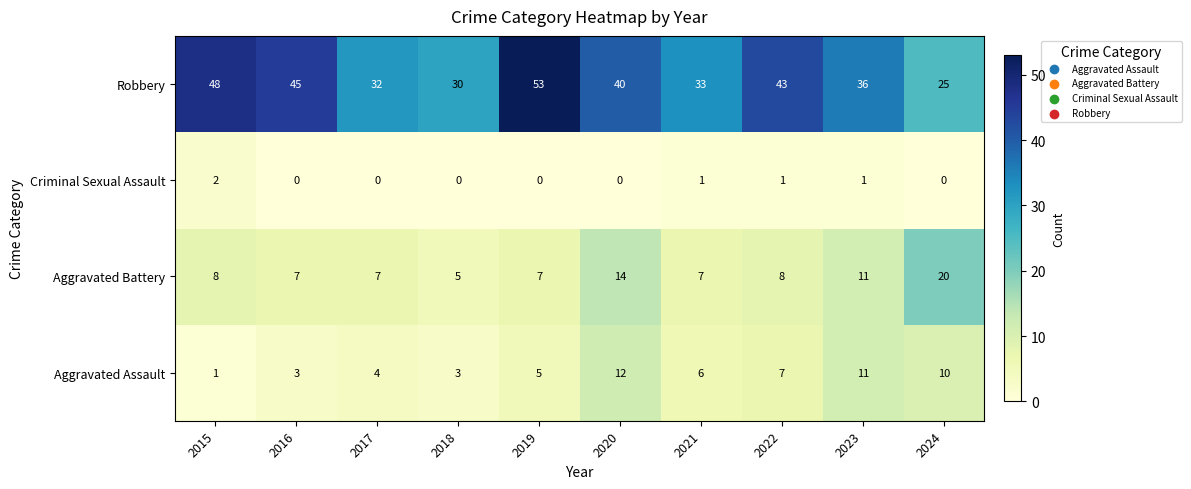

Which category has the highest value across all series?

2019